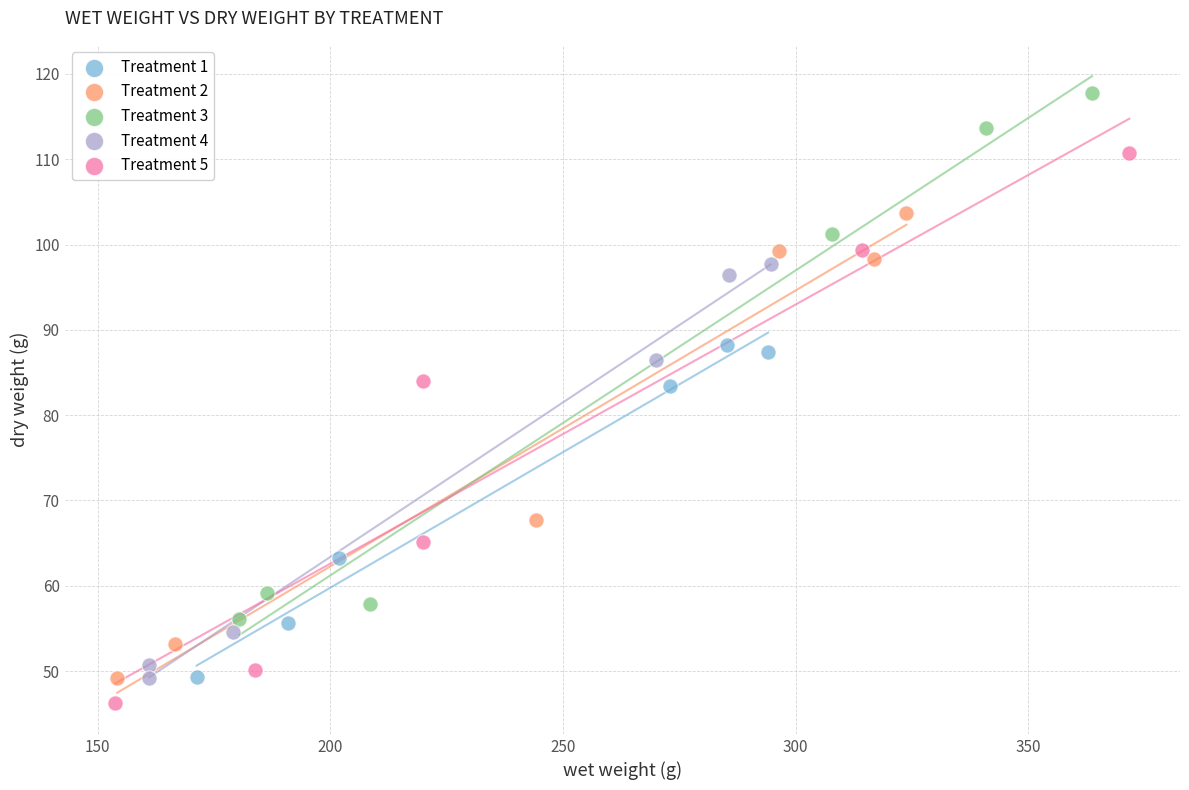

Which series reaches the maximum Y coordinate?

Treatment 3